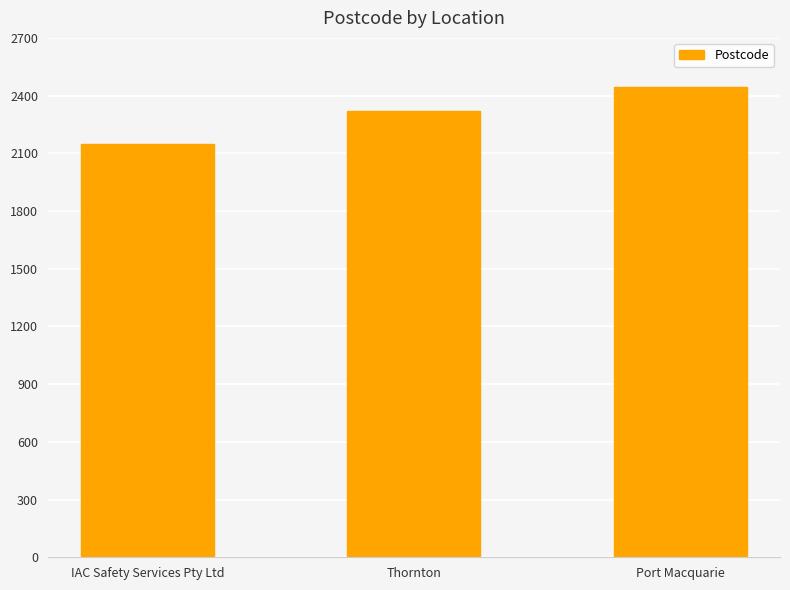

What is the smallest value displayed?

2148